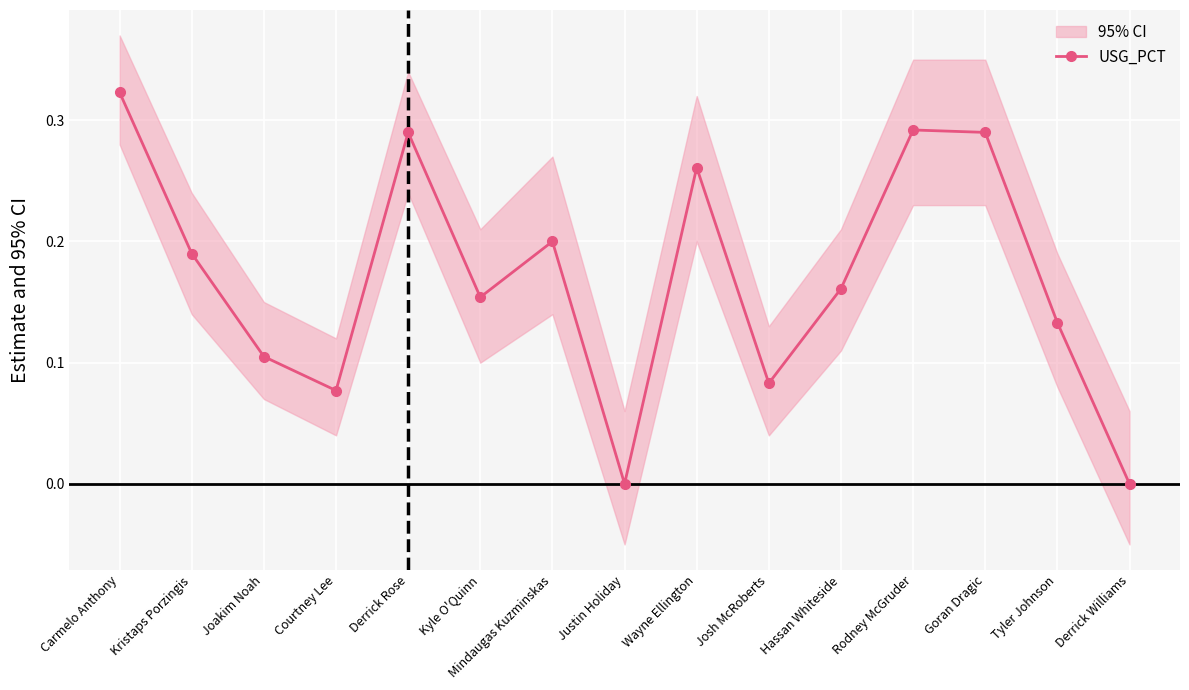

What is the maximum value shown in the chart?

0.3